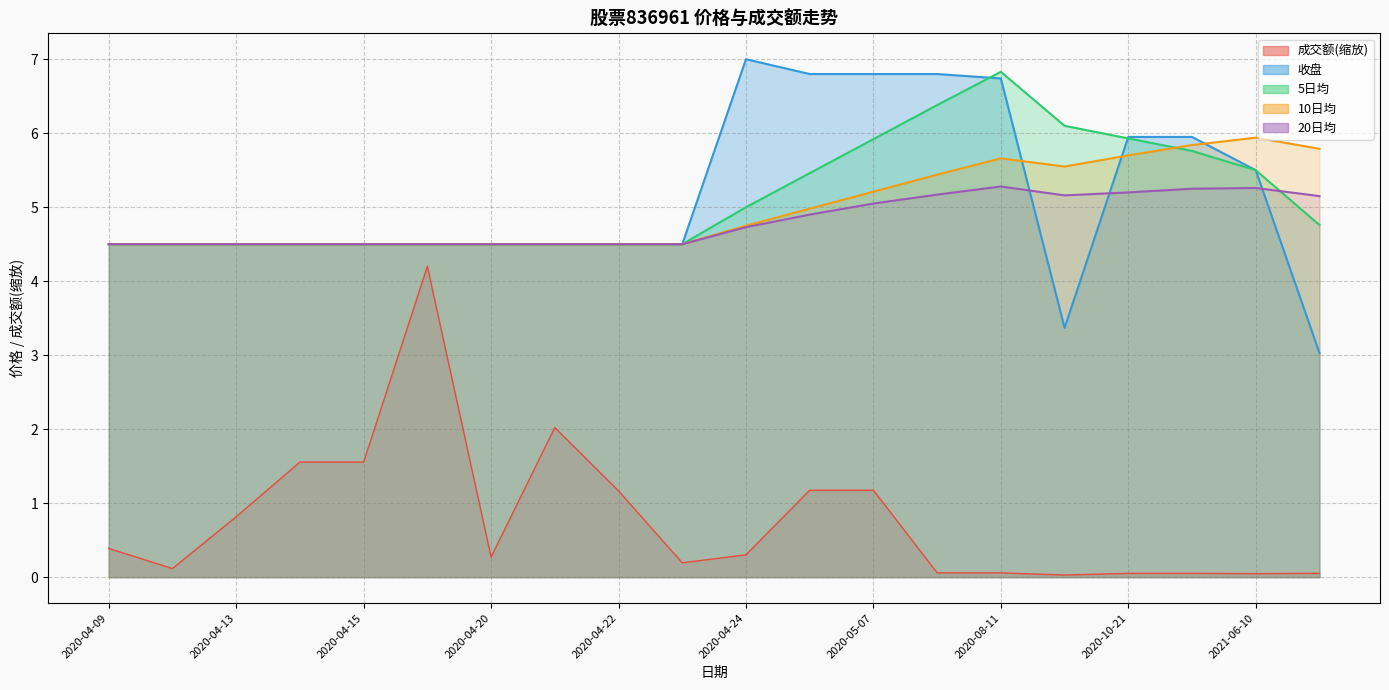

The 5日均 series shows 2.0 at 2020-04-15. True or false?

False